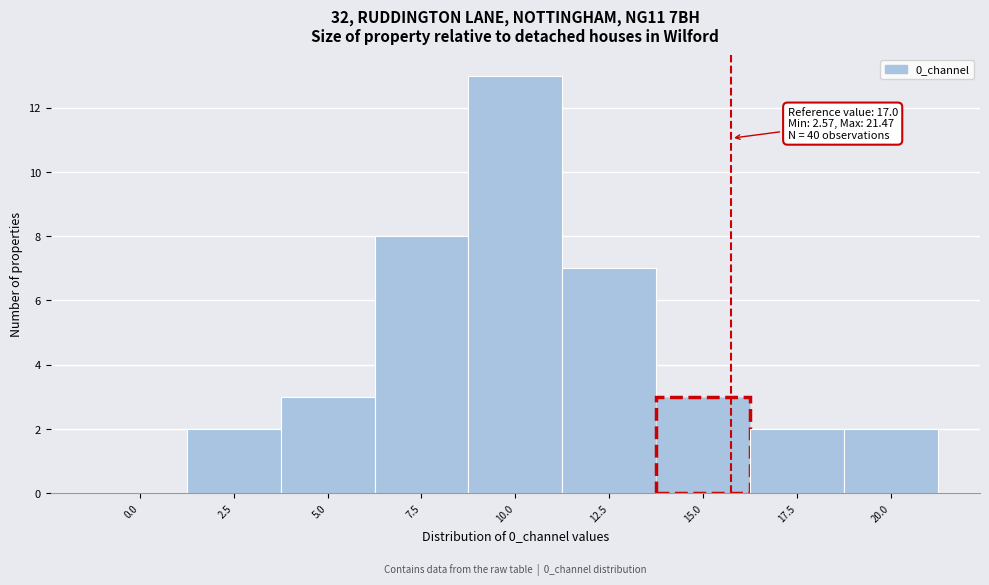

Reading left to right, what are all the values shown in this chart?

0.0=0	2.5=2	5.0=3	7.5=8	10.0=13	12.5=7	15.0=3	17.5=2	20.0=2